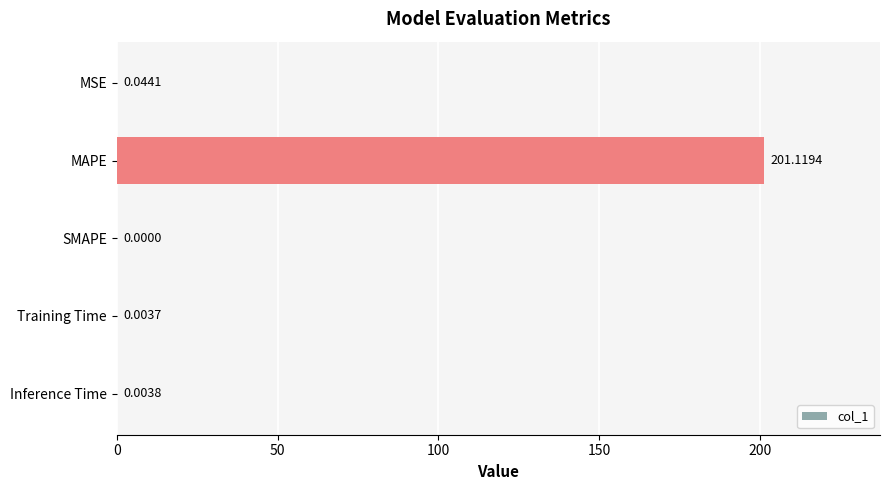

Where is the data nearest to the value 100?

MSE